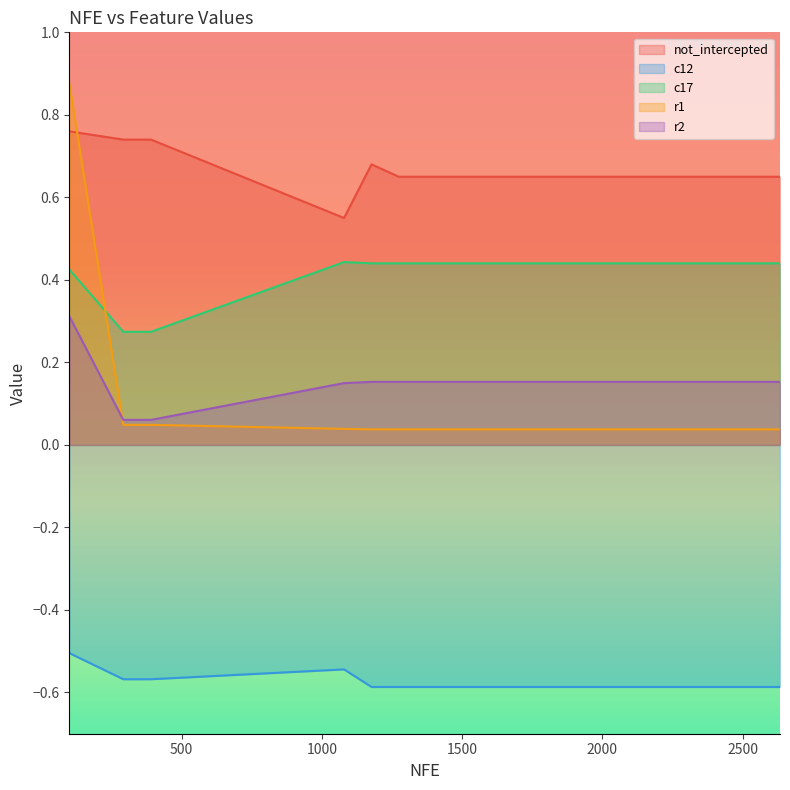

How many categories are shown in the chart?

20